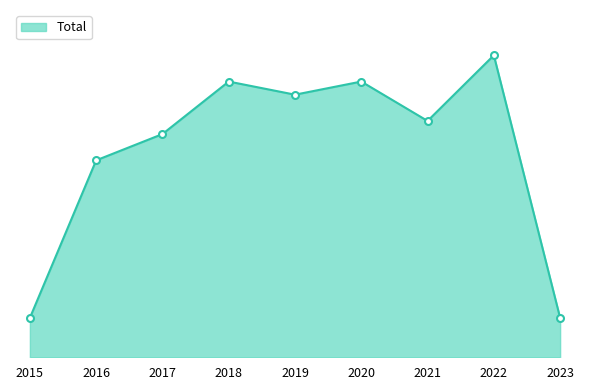

What is the maximum value shown in the chart?

23